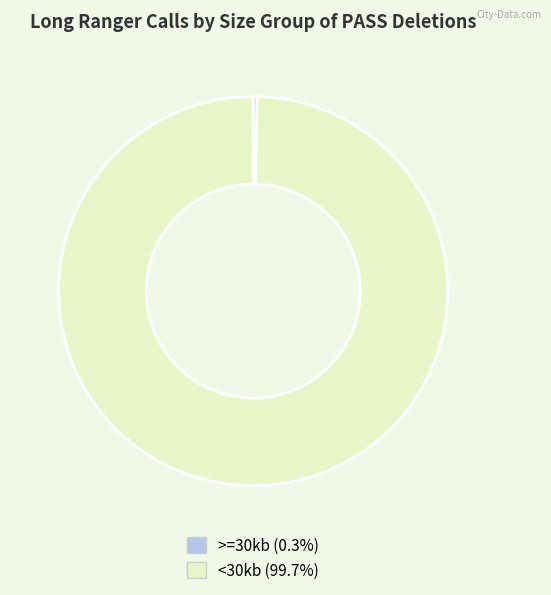

Rank the categories by value from lowest to highest.

>=30kb, <30kb